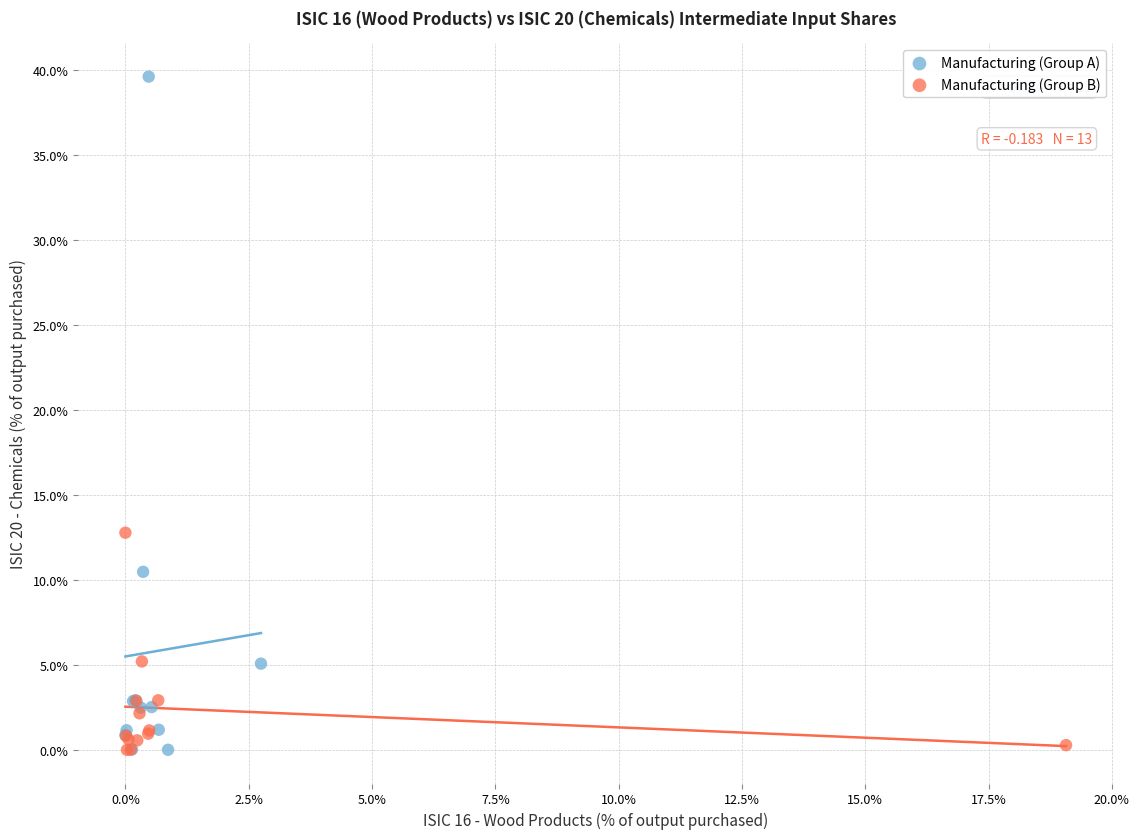

Which series contains the highest Y value?

Manufacturing (Group A)